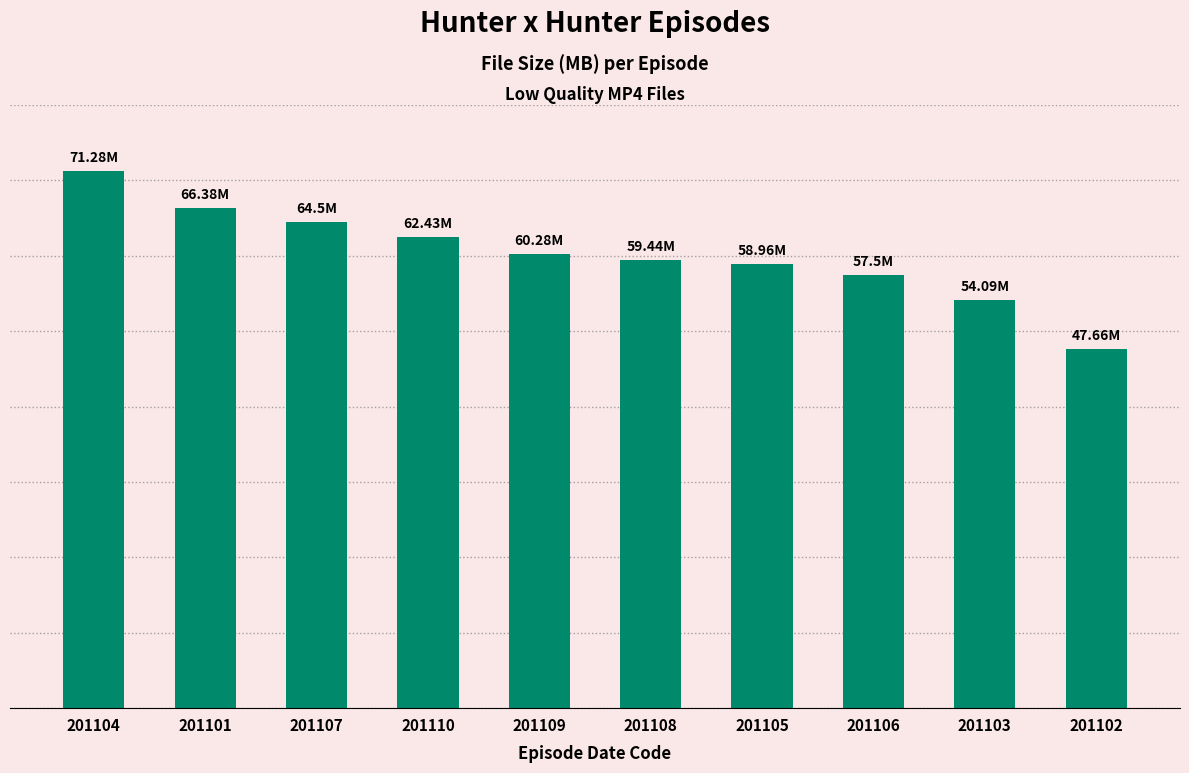

Does the chart contain any negative values?

No